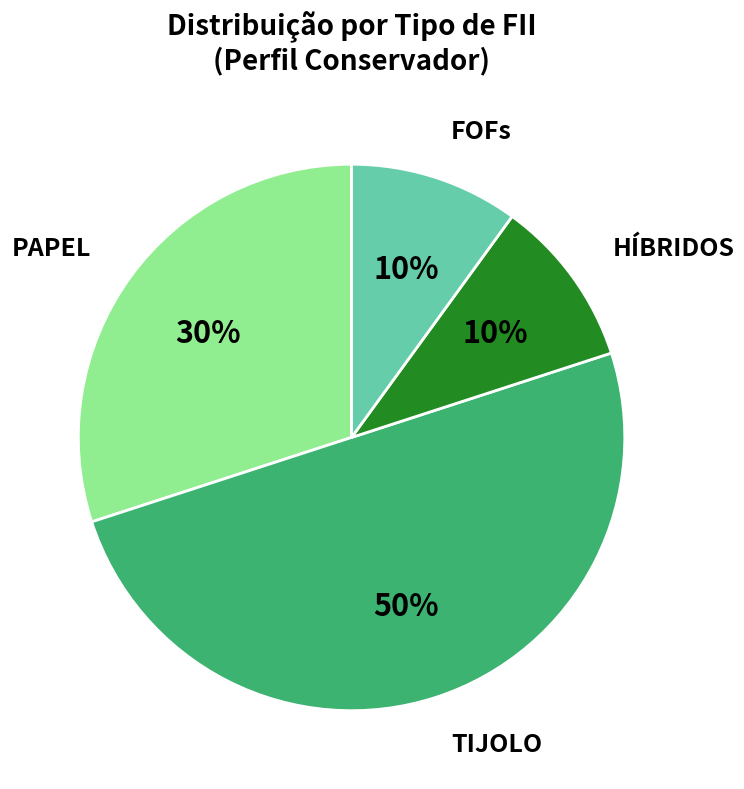

To the nearest percent, what is the difference between the largest and smallest slice percentages?

40%